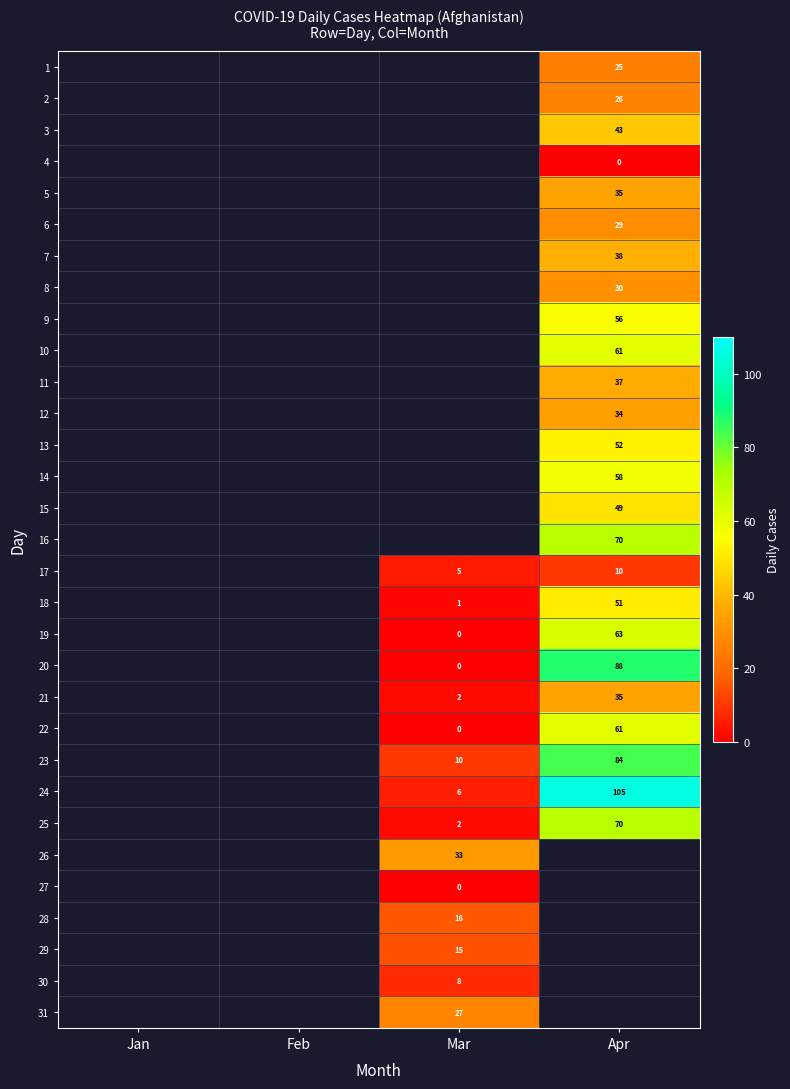

The value of 2 at Apr is 15. True or false?

False